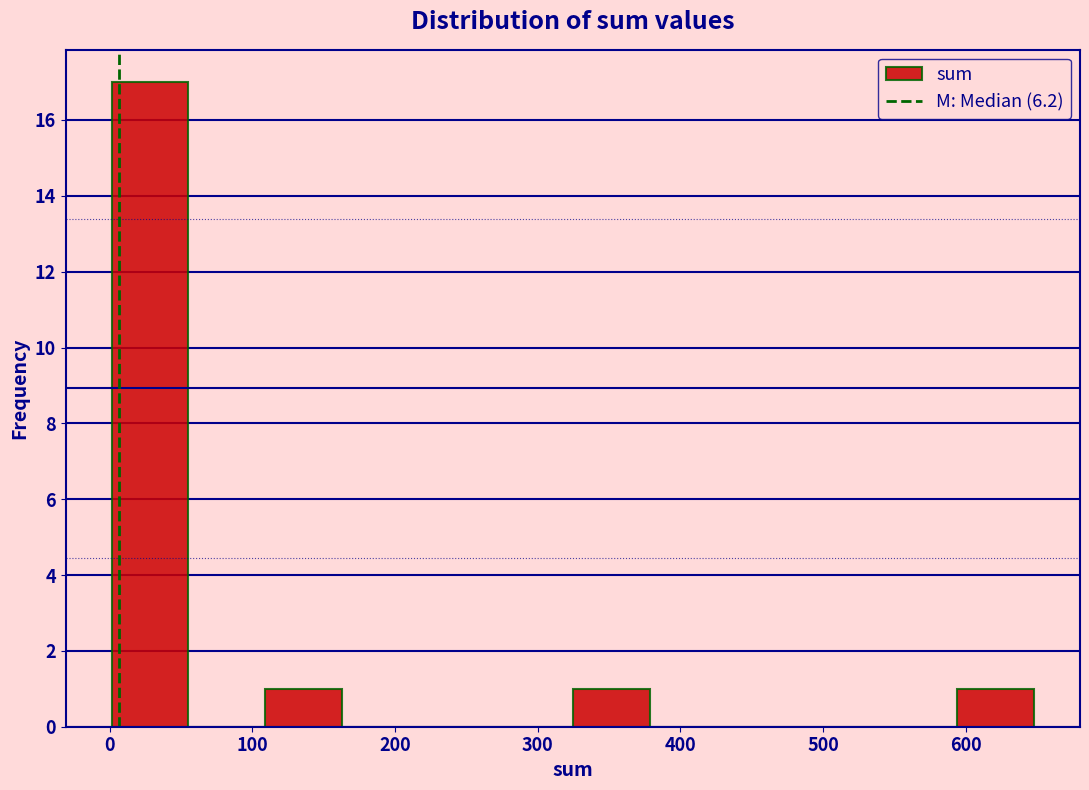

Which range on the x-axis has the tallest bar?

0 to 60